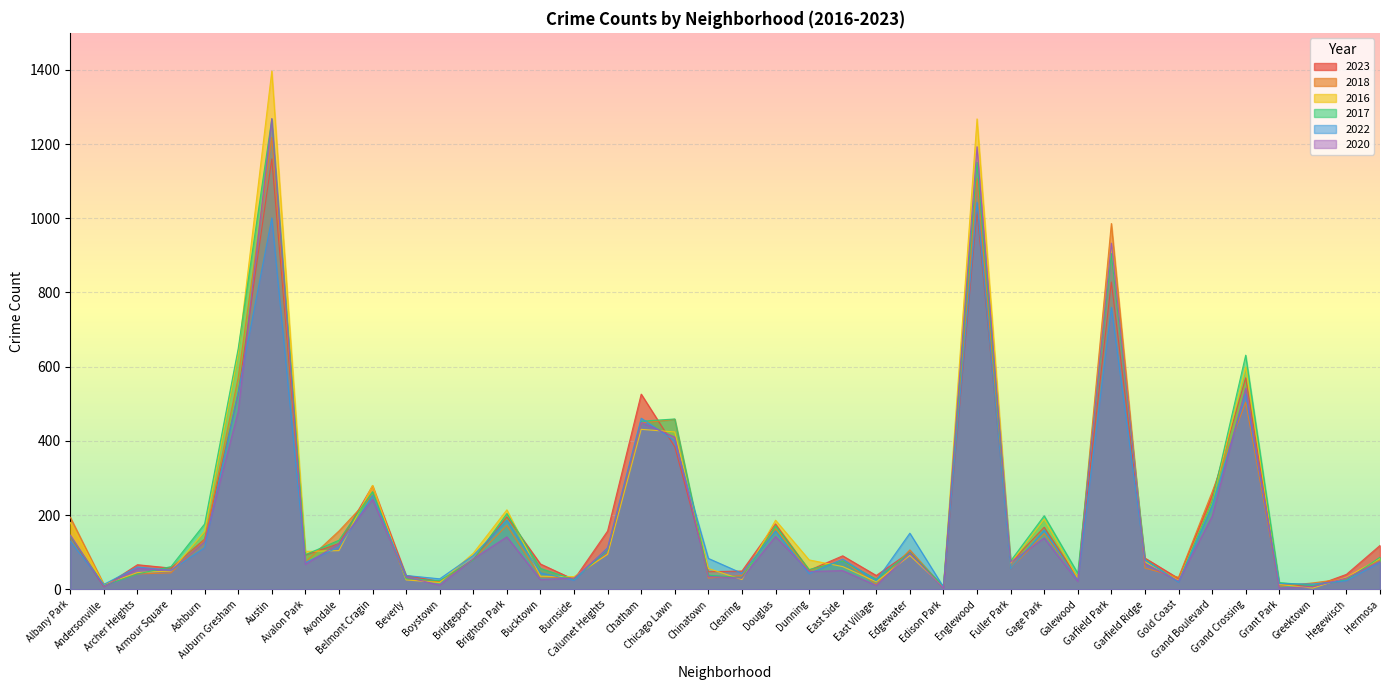

True or false: 2018 has a value of 45 at Galewood.

False